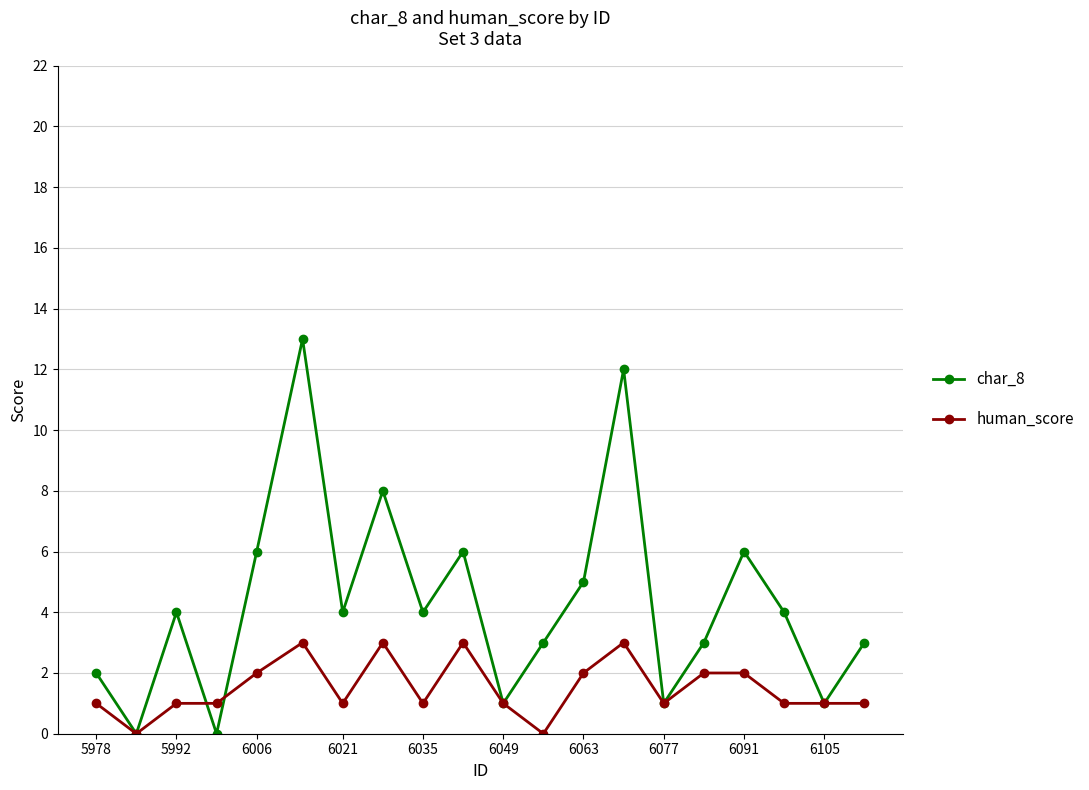

True or false: char_8 and human_score cross at least once.

True